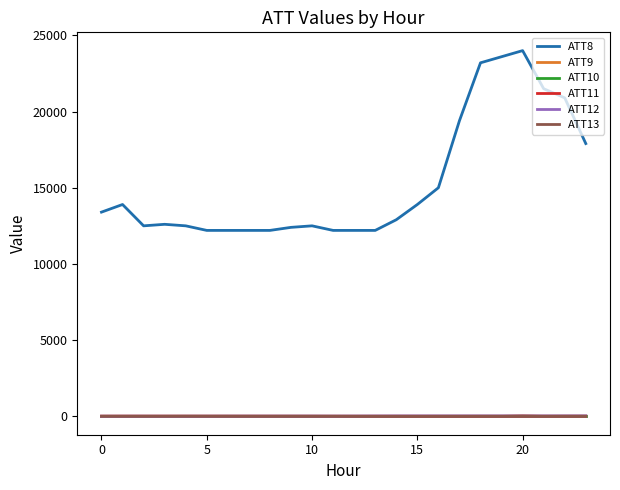

True or false: ATT11 and ATT8 cross at least once.

False